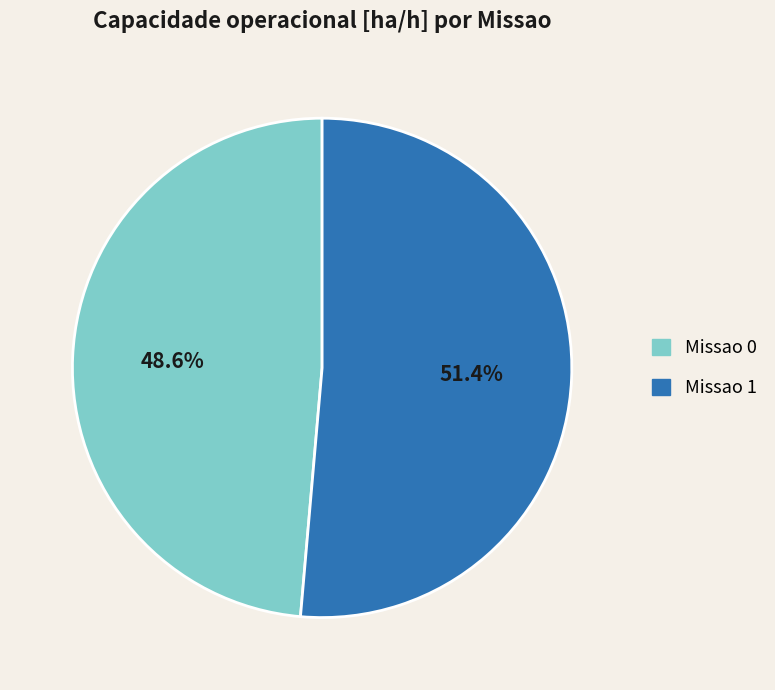

How many slices are in this pie chart?

2